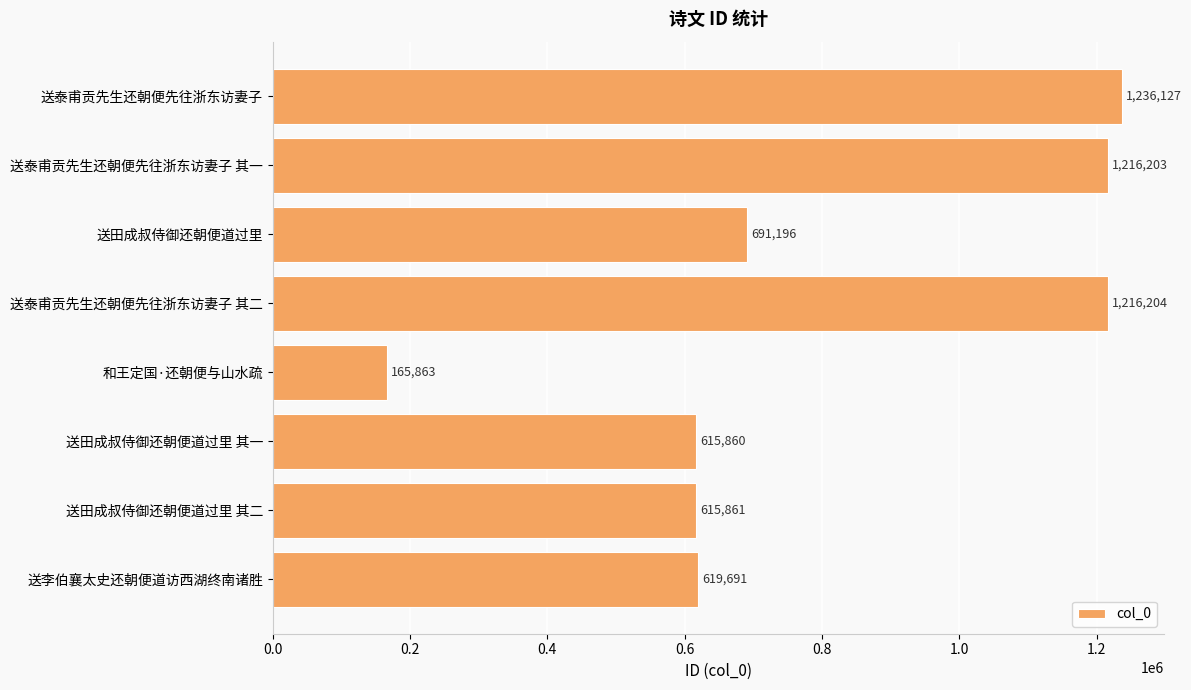

Which has a higher value, 送泰甫贡先生还朝便先往浙东访妻子 其一 or 和王定国·还朝便与山水疏?

送泰甫贡先生还朝便先往浙东访妻子 其一